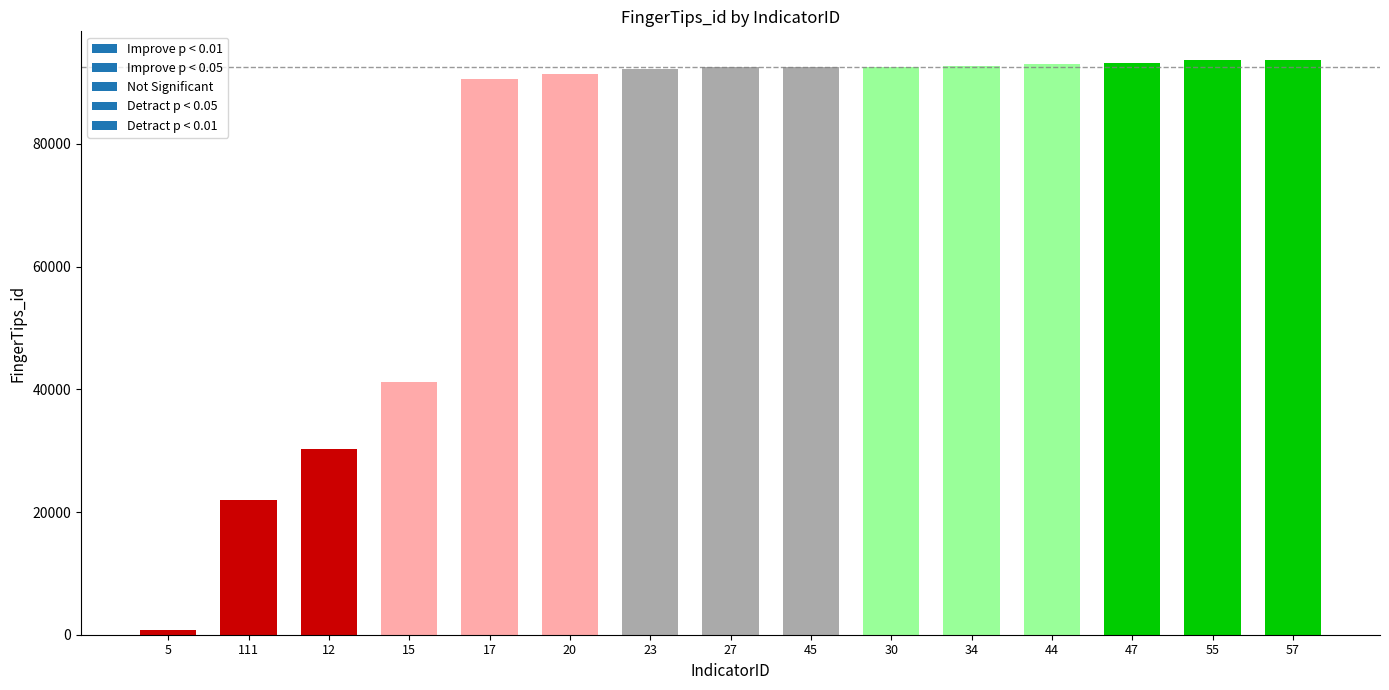

What is the greatest value displayed?

93675